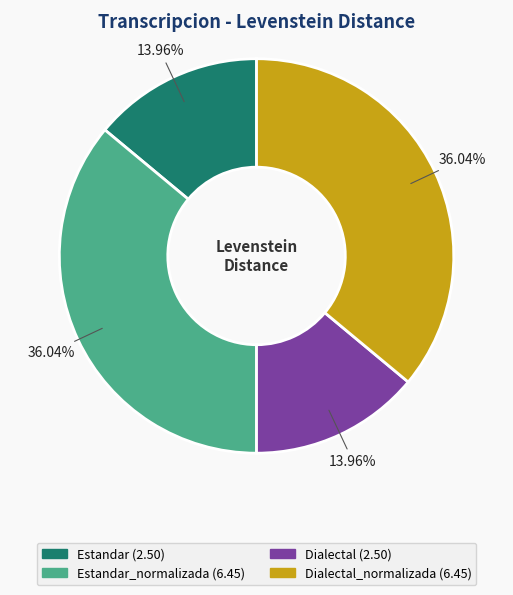

How many slices are in this pie chart?

4